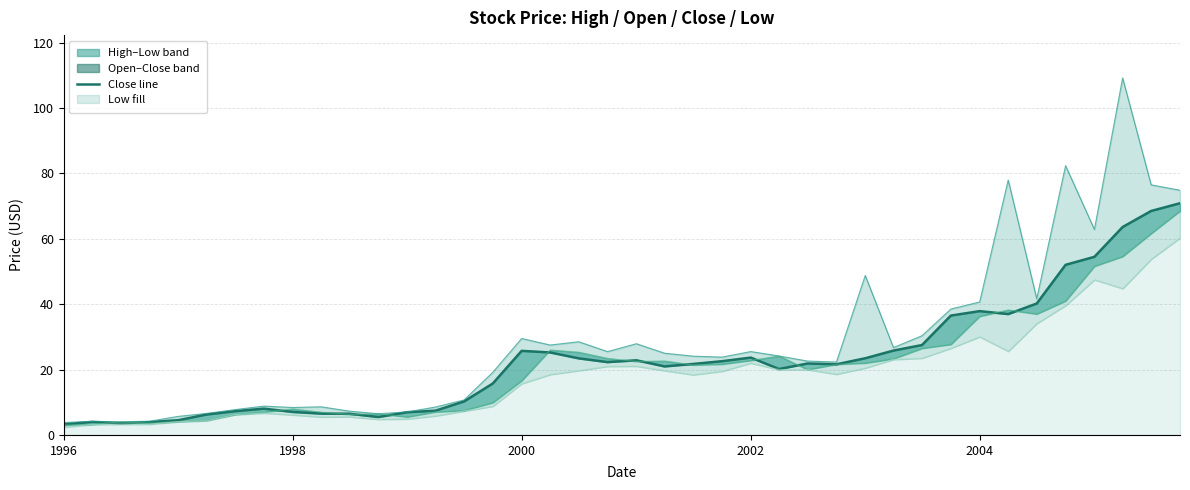

What is the change in value from 2000 to 16?

+22.1